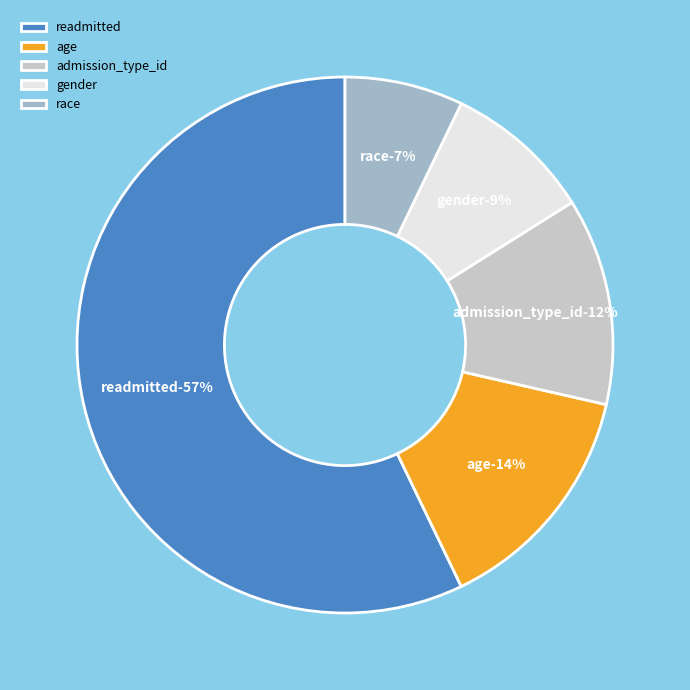

What is the ratio of the value at race to the value at admission_type_id?

0.6